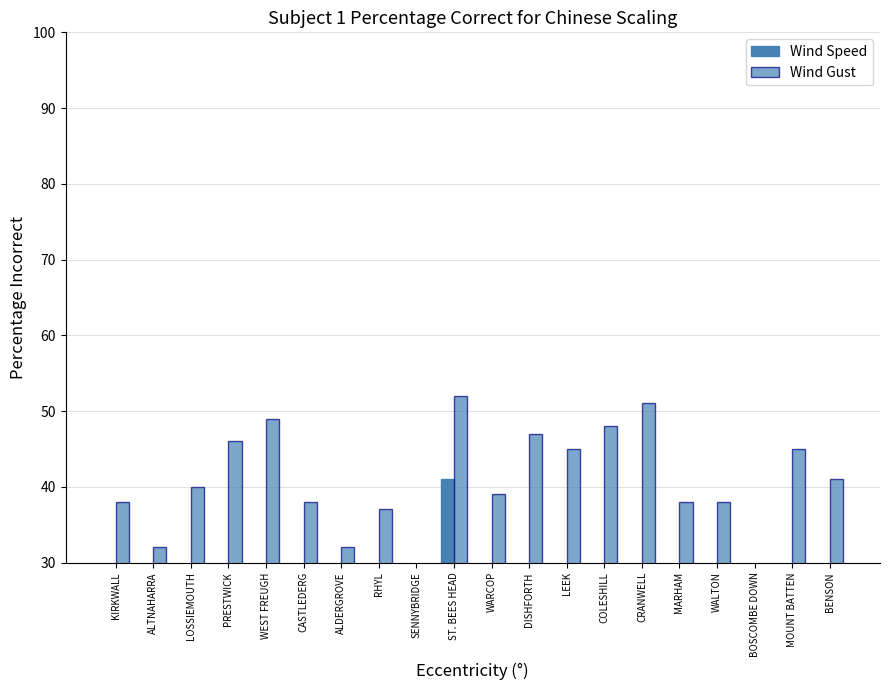

Which category has the lowest value in the Wind Speed series?

SENNYBRIDGE